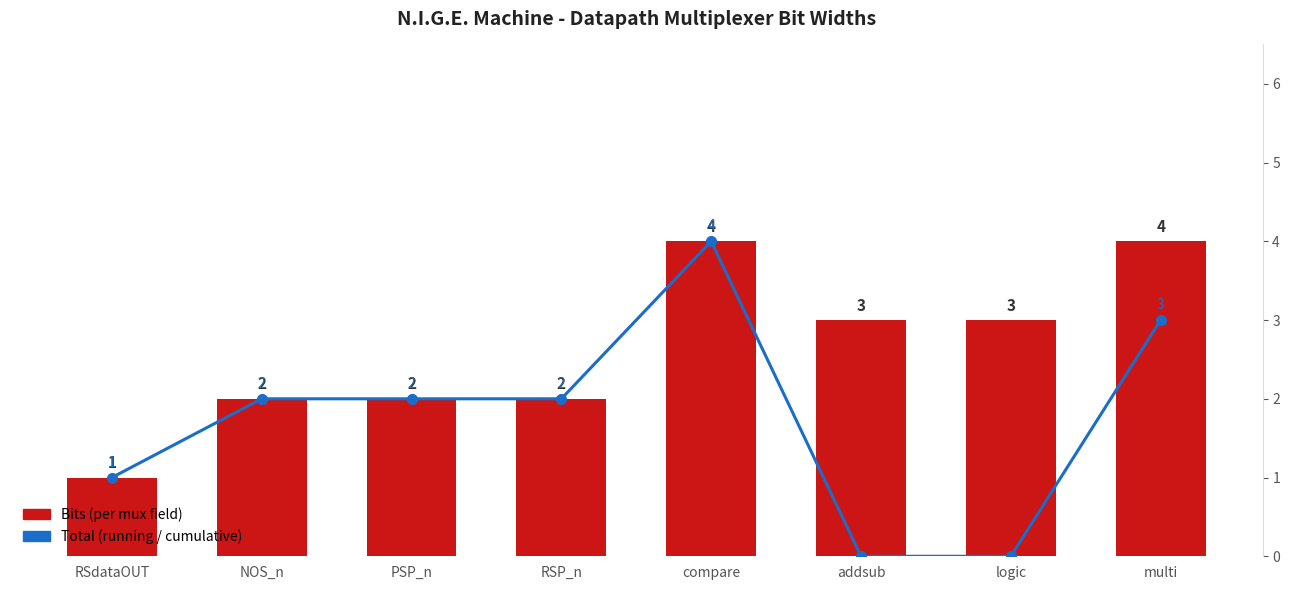

At which label is Bits (per mux field) closest to 2?

NOS_n